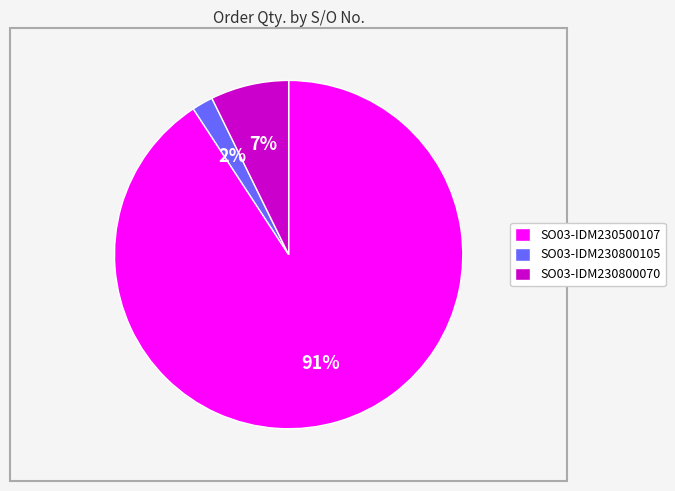

Which has a higher value, SO03-IDM230800070 or SO03-IDM230800105?

SO03-IDM230800070